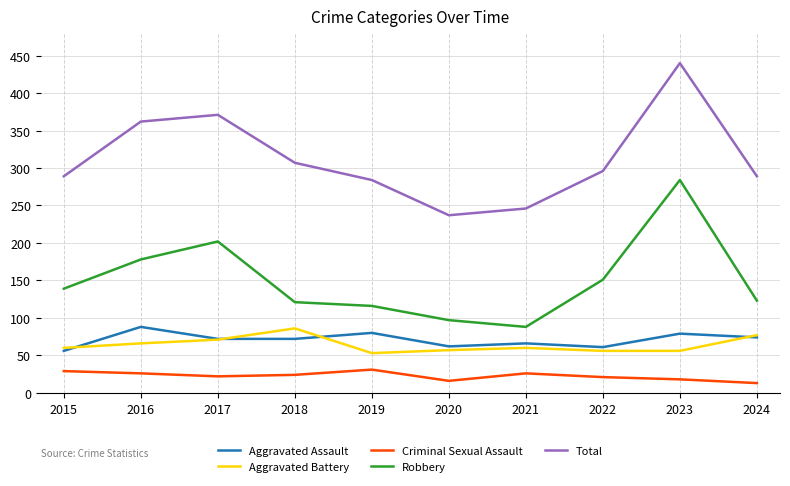

What value does the Criminal Sexual Assault series have at 2016?

26